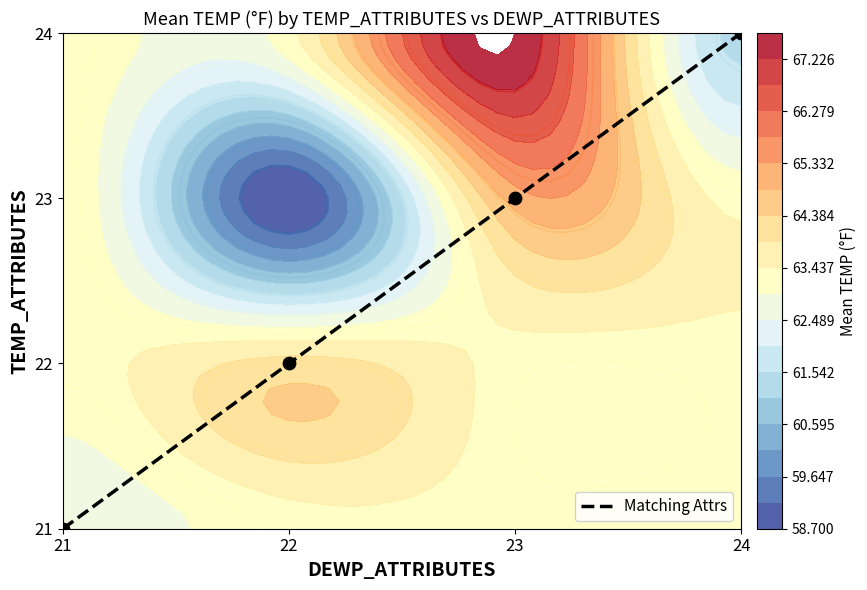

How many values are above zero?

3